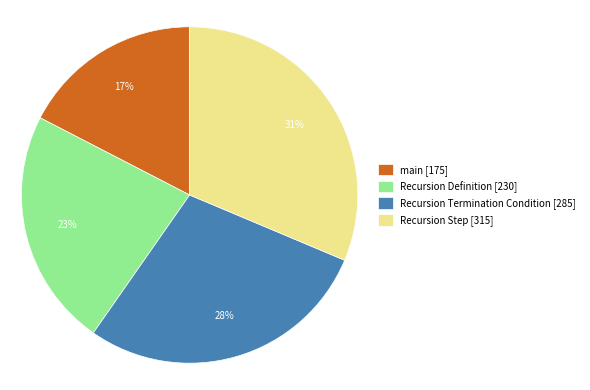

Is there any slice that represents more than half of the pie?

No